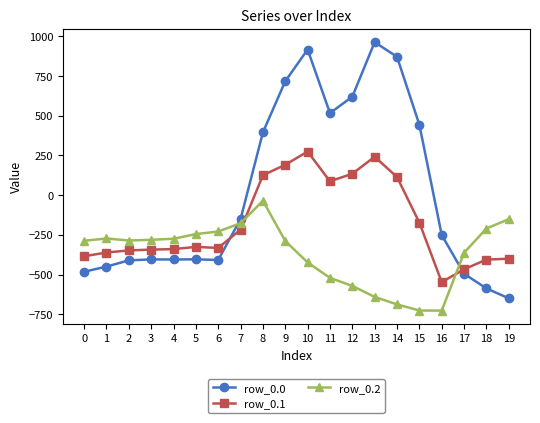

What is the spread (max minus min) of values at 0?

194.9